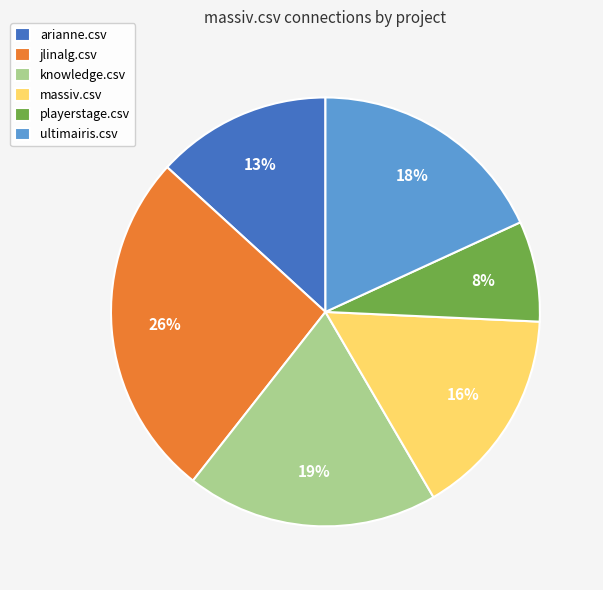

Does any single category account for the majority?

No